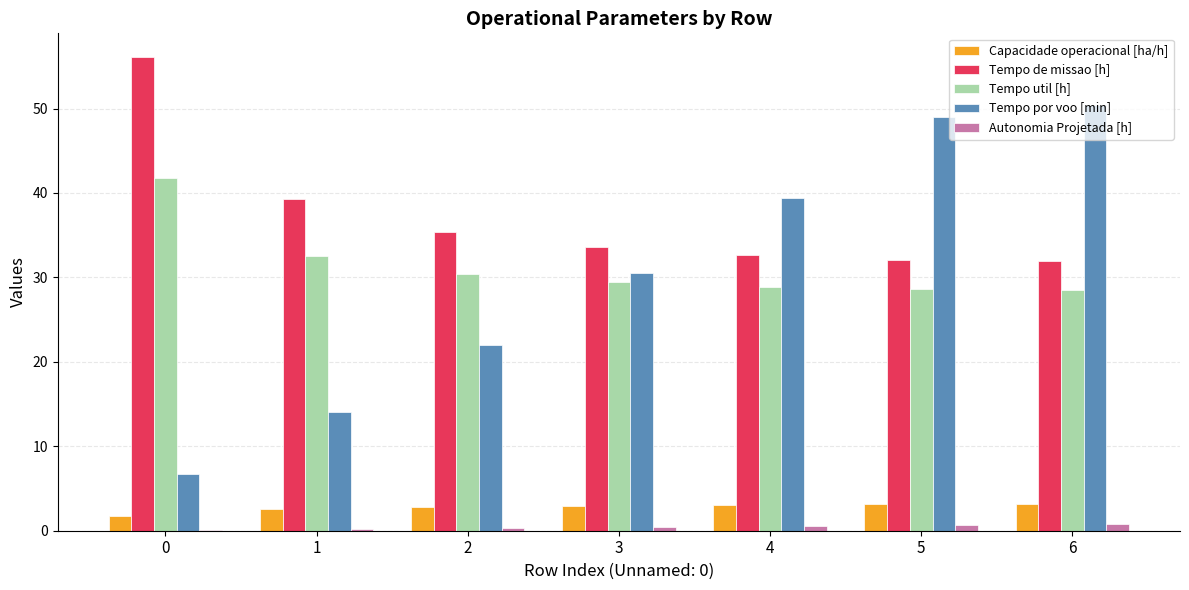

Does the chart contain stacked bars?

No